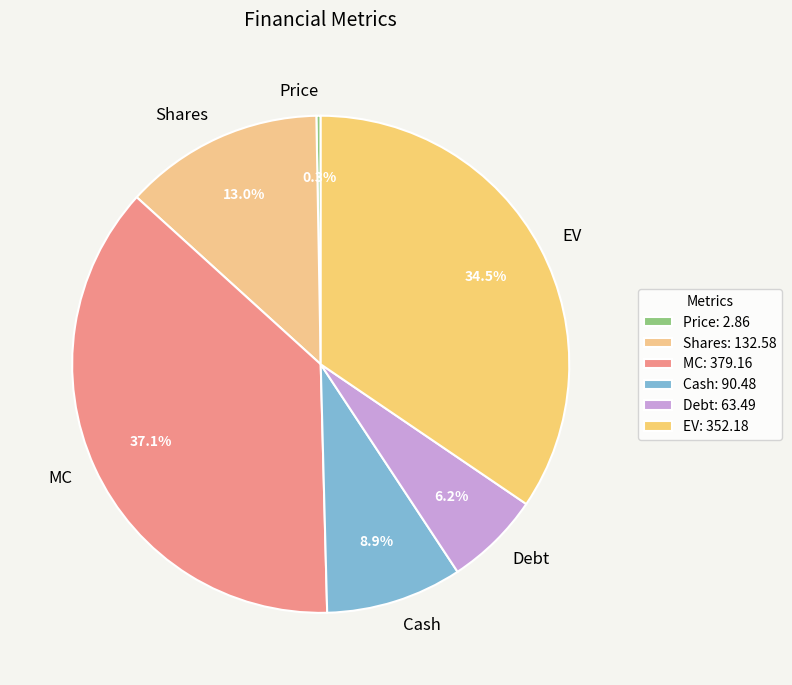

Which has a higher value, EV or Debt?

EV